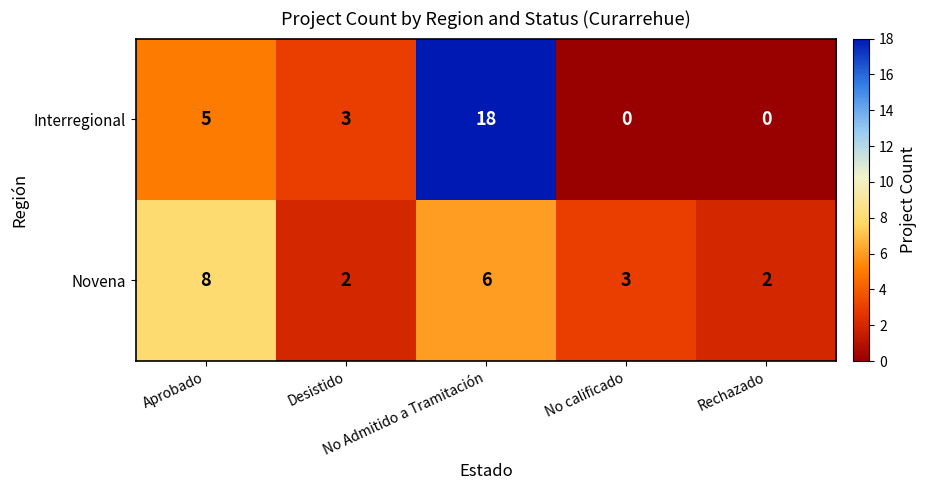

What is the difference between the highest and lowest values at Aprobado?

3